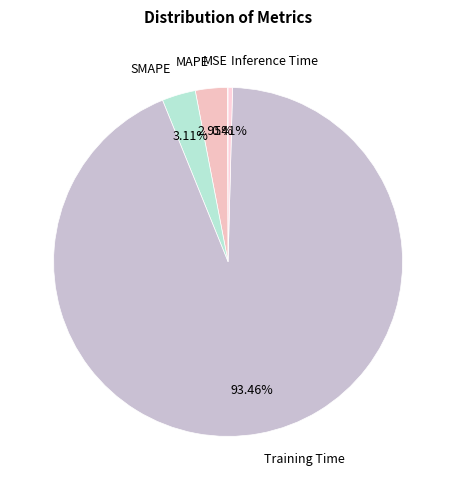

Which category has the biggest portion of the pie?

Training Time